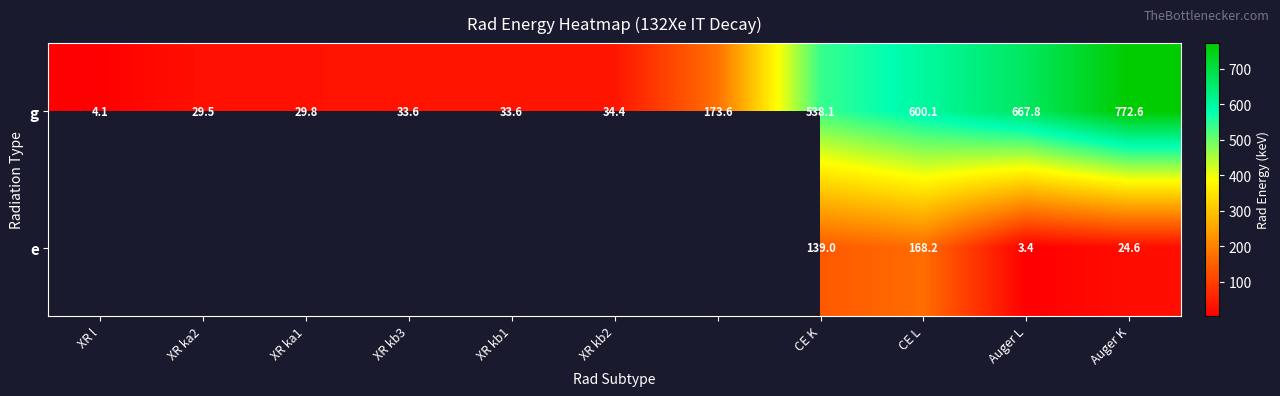

Where is g nearest to the value 388?

CE K